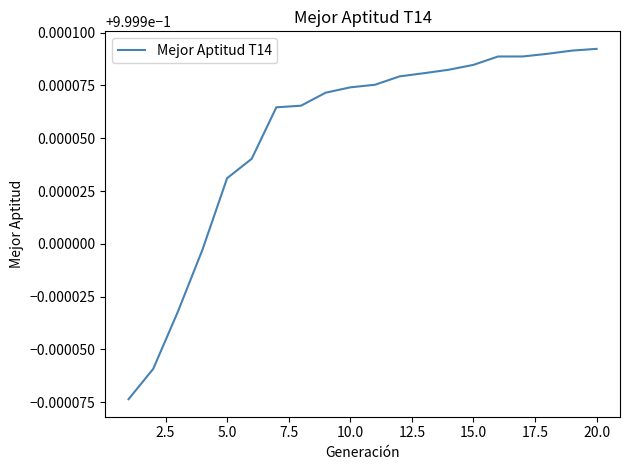

Reading left to right, extract all data points from this chart.

1.0	1.0	1.0	1.0	1.0	1.0	1.0	1.0	1.0	1.0	1.0	1.0	1.0	1.0	1.0	1.0	1.0	1.0	1.0	1.0